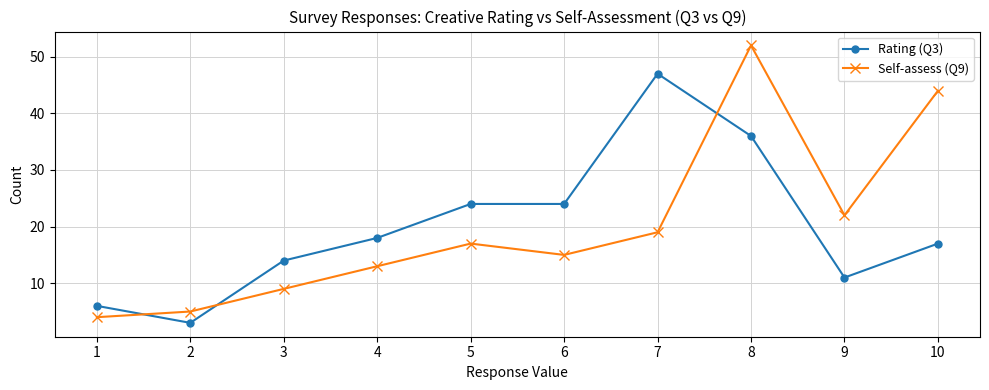

Does the chart display data point markers on the line(s)?

Yes